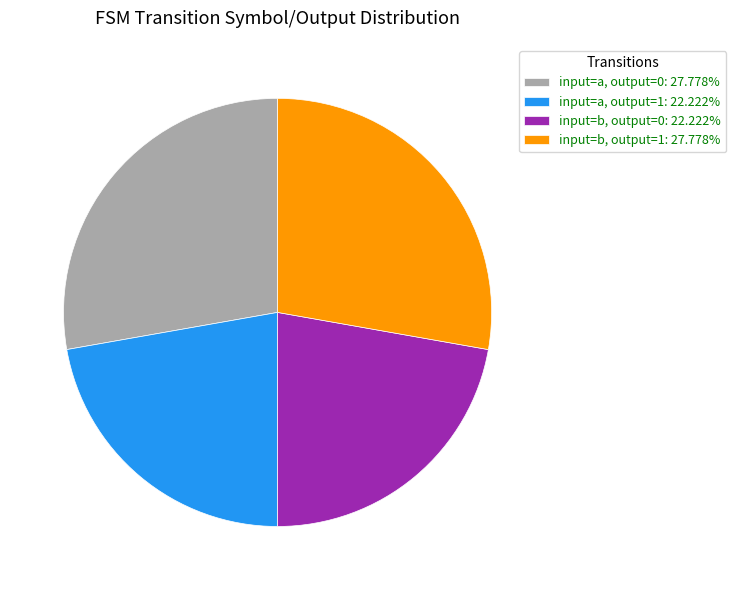

Does input=a, output=1: 22.222% represent more than half of the total?

No